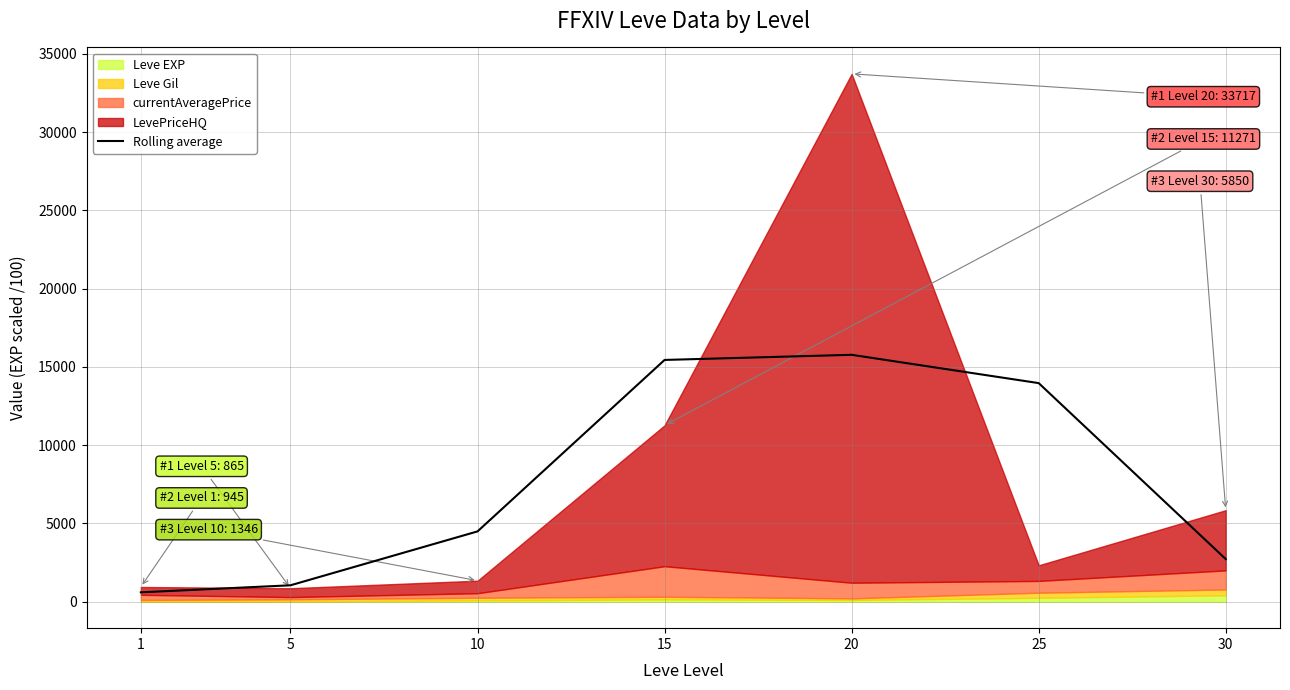

What is the ratio of the value at 30 to the value at 15?

0.2